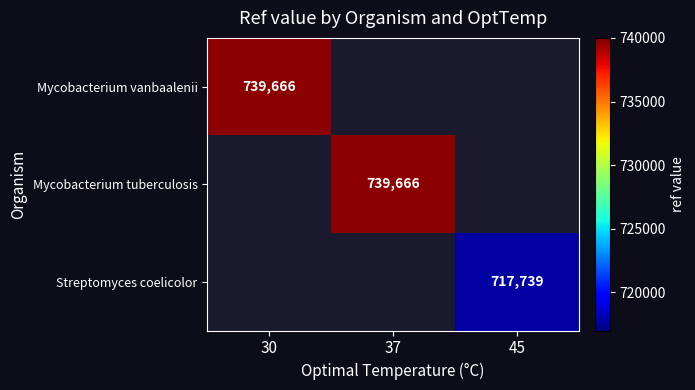

Which has a higher value, 45 or 37?

37